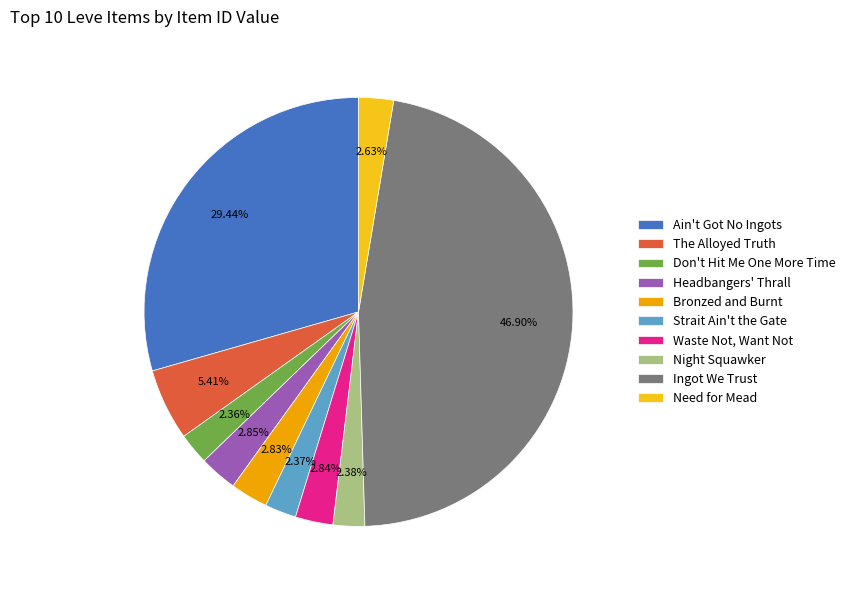

Rank the categories by value from lowest to highest.

Don't Hit Me One More Time, Strait Ain't the Gate, Night Squawker, Need for Mead, Bronzed and Burnt, Waste Not, Want Not, Headbangers' Thrall, The Alloyed Truth, Ain't Got No Ingots, Ingot We Trust